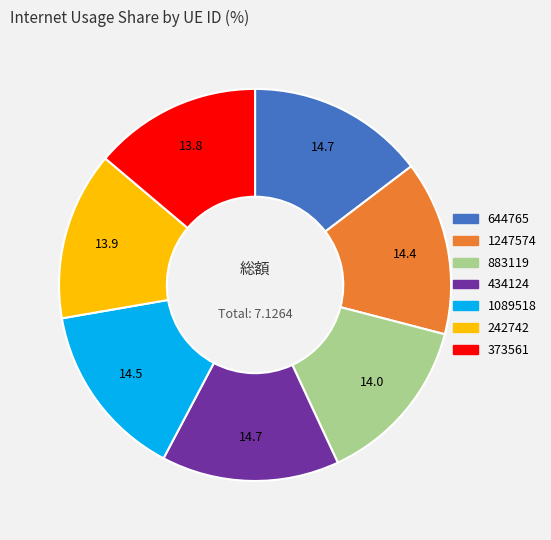

Is there any slice that represents more than half of the pie?

No